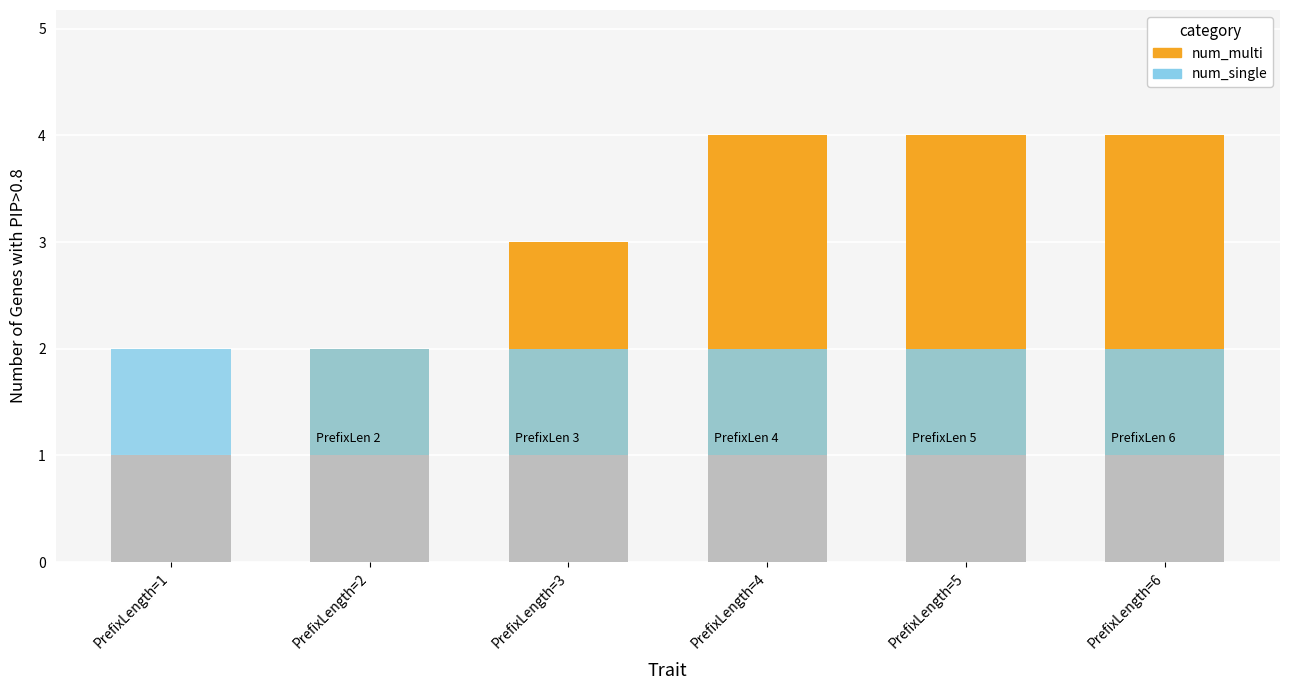

Which category has the highest value in the num_multi series?

PrefixLength=4